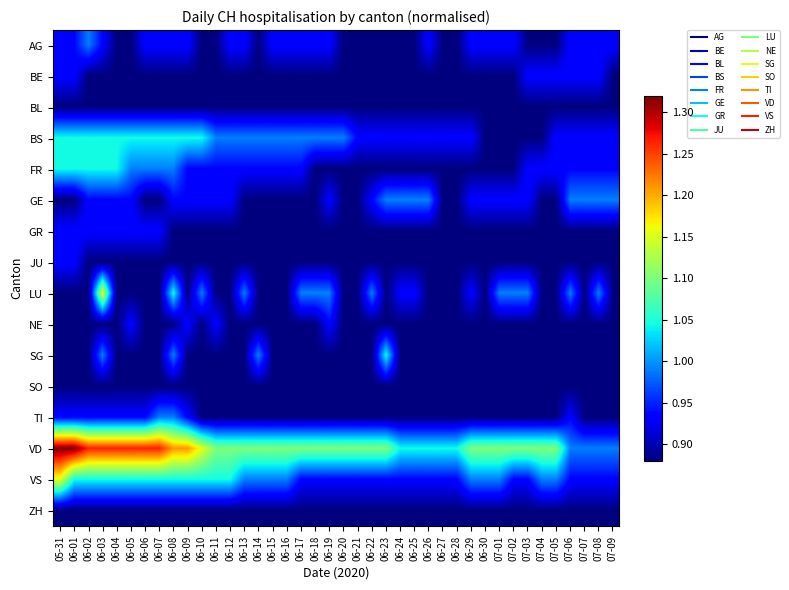

How many data points does each series have?

40